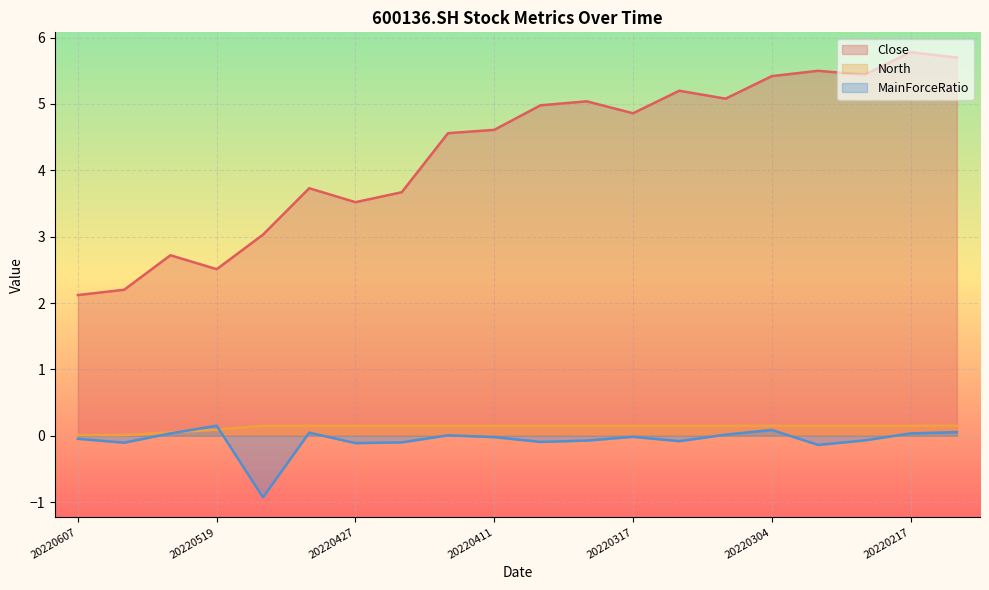

At which label does North reach its minimum?

20220607